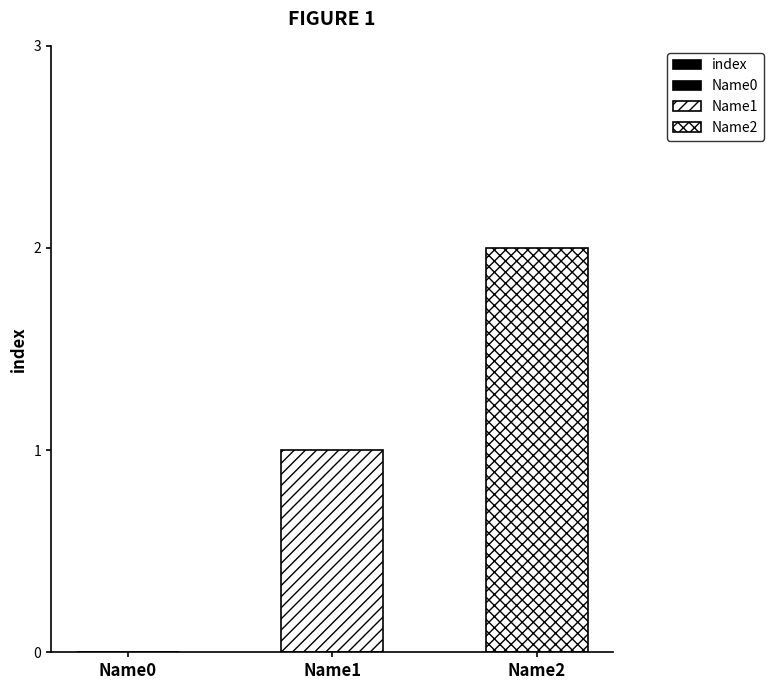

How many categories are shown in the chart?

3